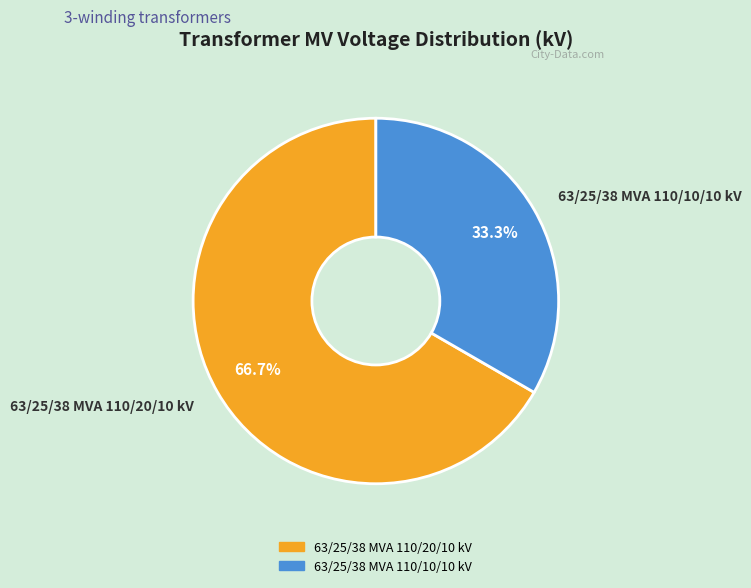

Rank the categories by value from highest to lowest.

63/25/38 MVA 110/20/10 kV, 63/25/38 MVA 110/10/10 kV